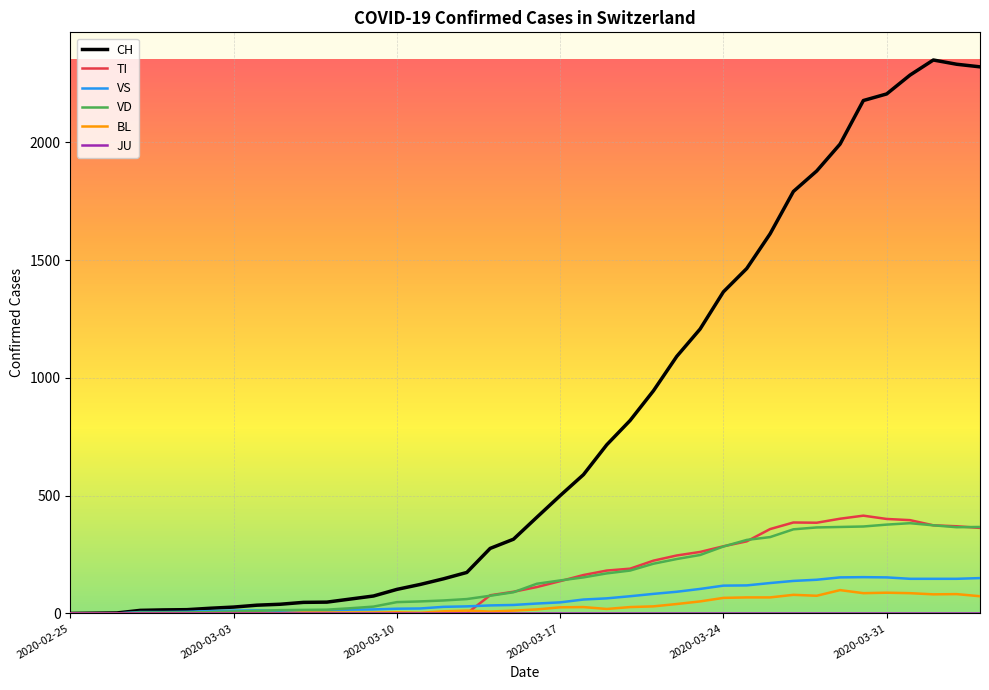

Which series has the largest total across all categories?

CH